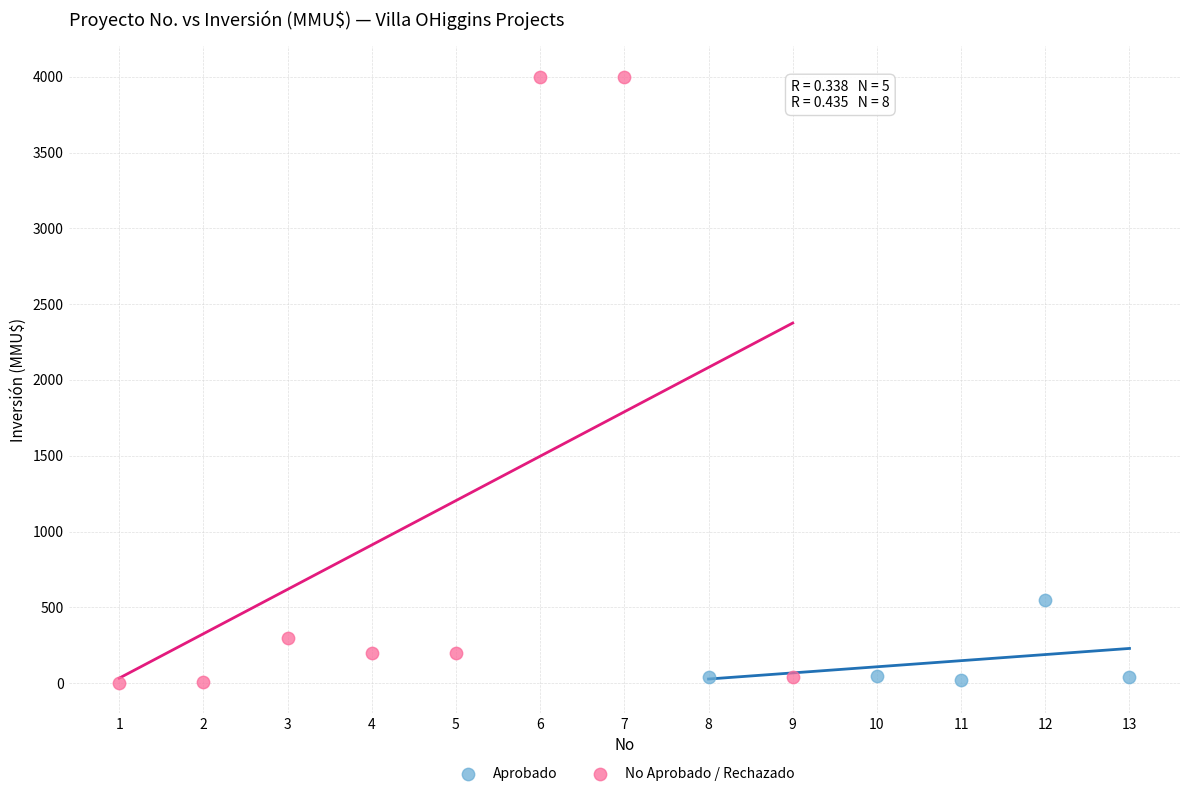

Which series has the widest spread of Y values?

No Aprobado / Rechazado